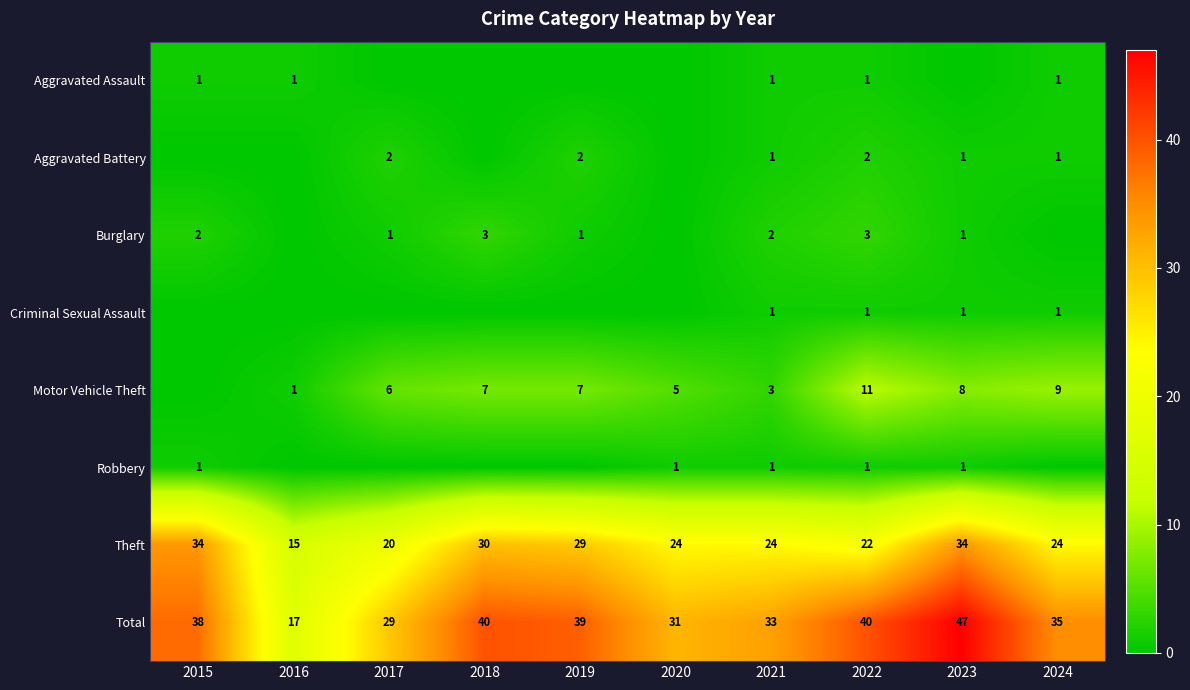

What value does the Theft series have at 2023?

34